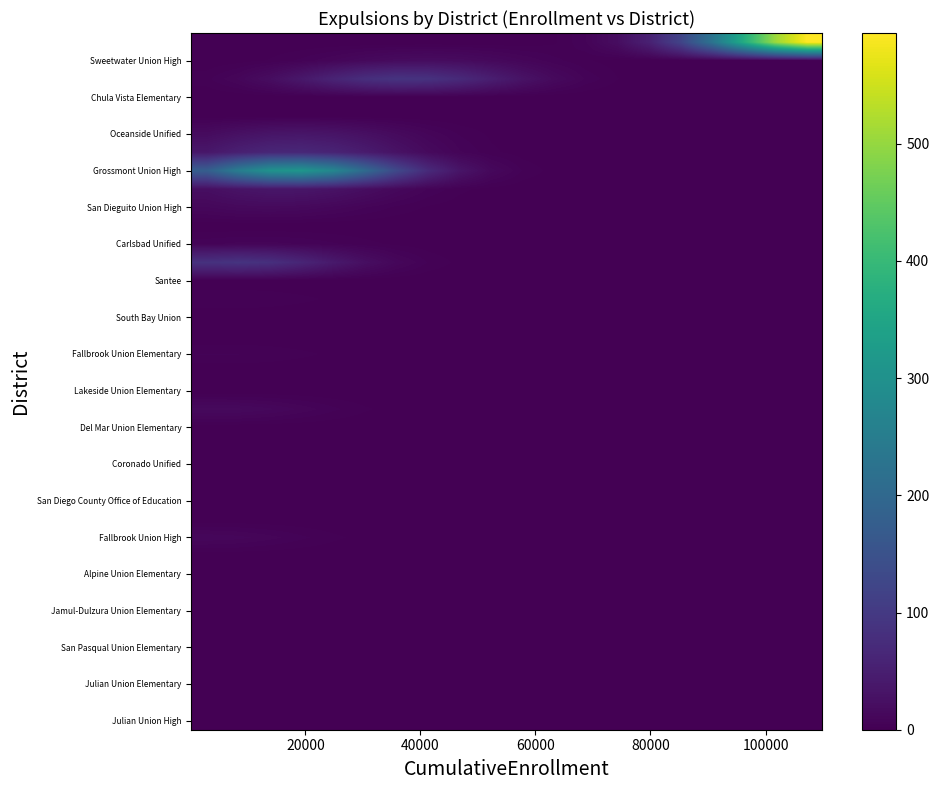

How many series are shown in this chart?

38